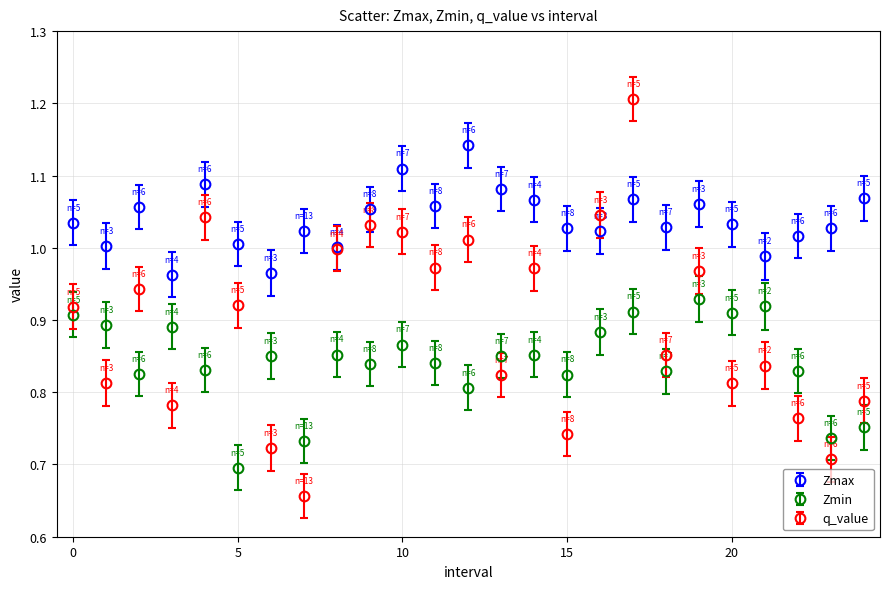

At how many categories does at least one series exceed 0?

25